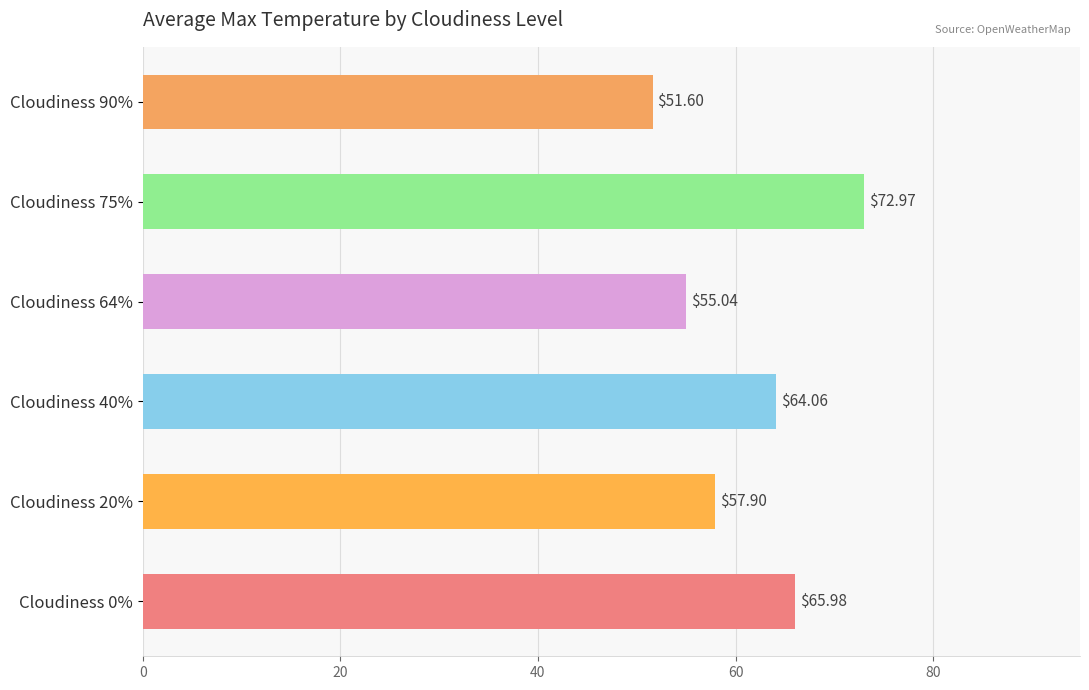

What is the ratio of the value at Cloudiness 90% to the value at Cloudiness 64%?

0.9